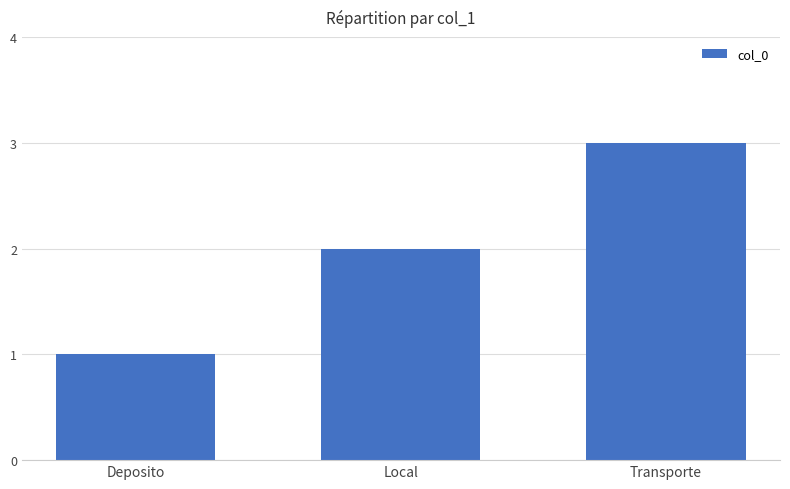

What is the maximum value shown in the chart?

3